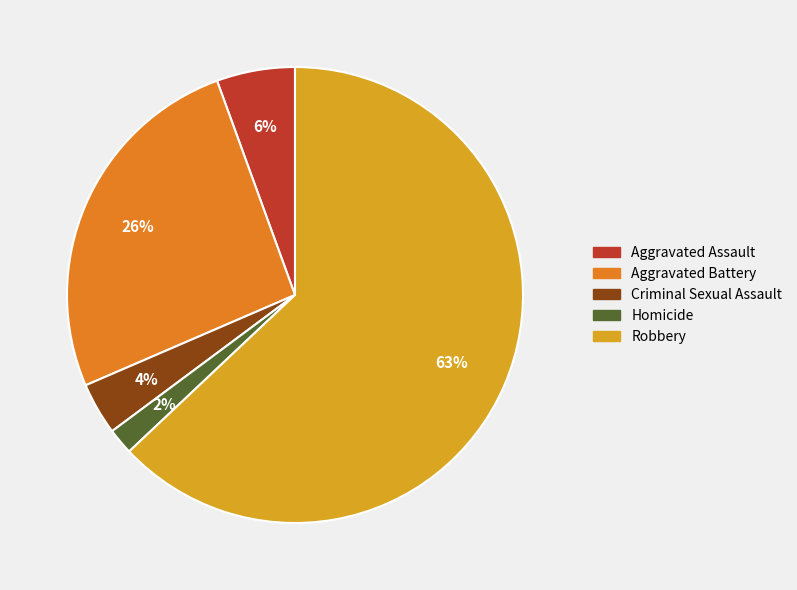

To the nearest percent, what is the average slice percentage?

20%